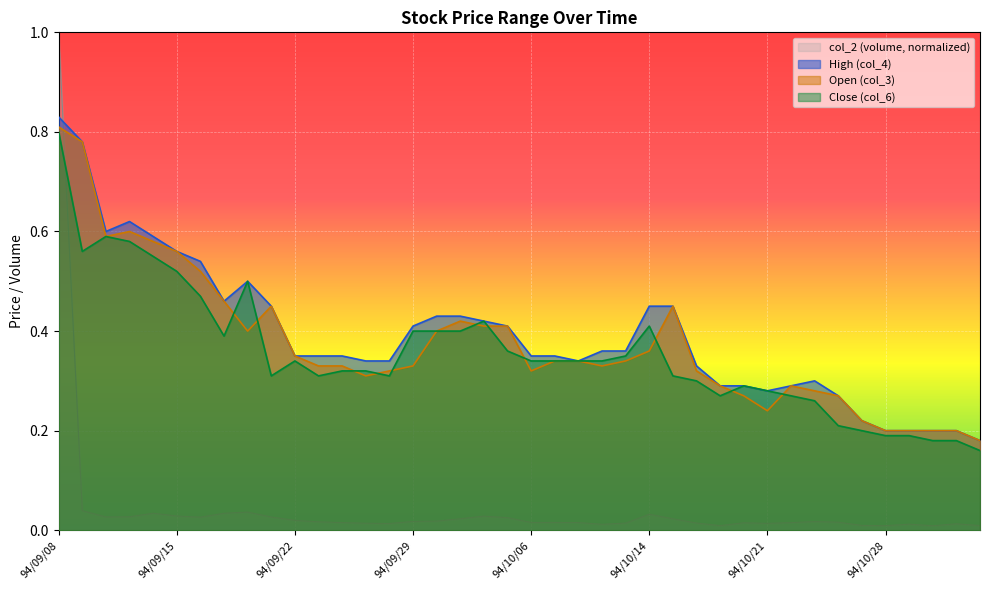

The col_6 series shows 0.4 at 94/10/05. True or false?

True